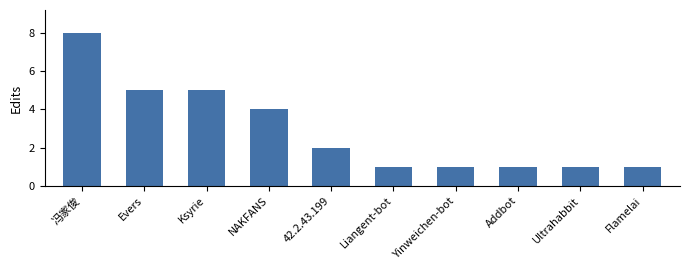

What is the greatest value displayed?

8